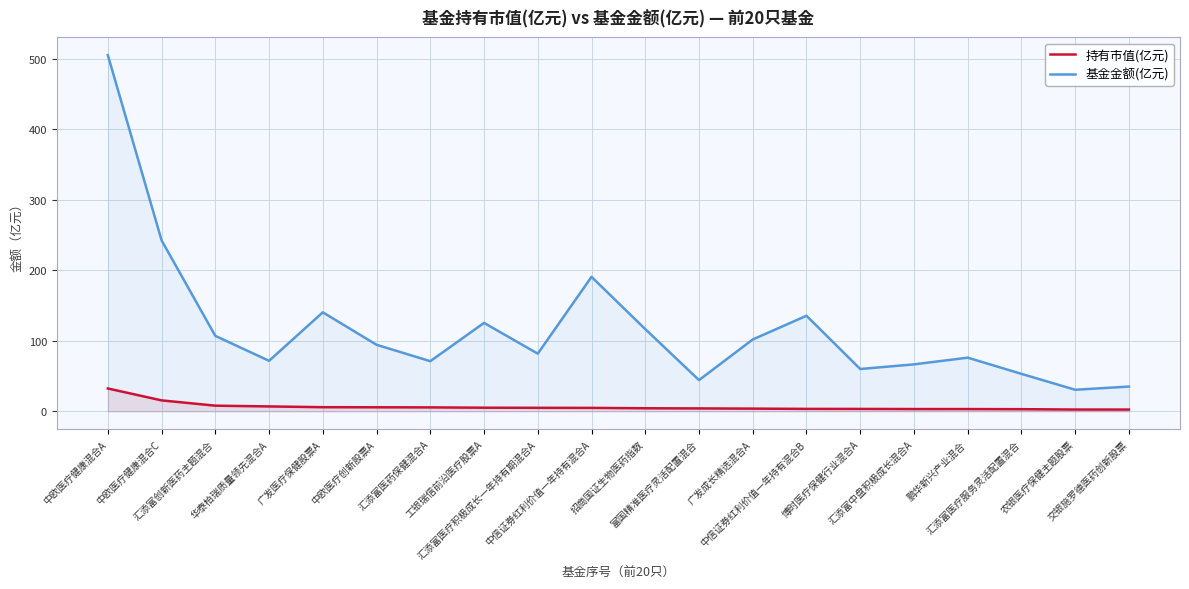

What is the maximum value for 基金金额(亿元)?

505.0